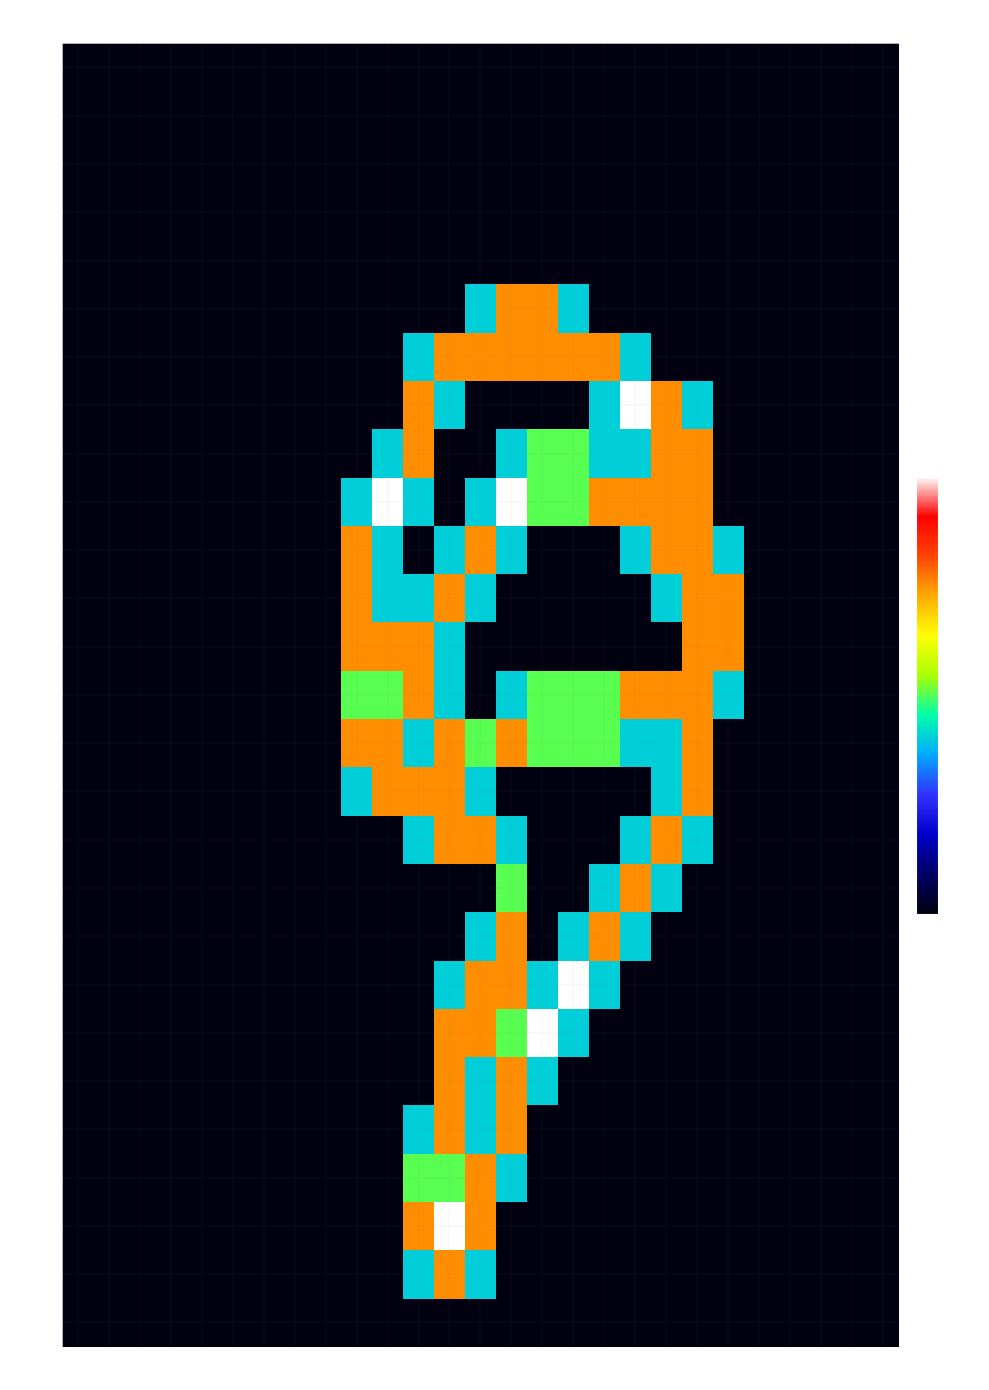

The value of row_24 at 26 is -1.0. True or false?

False